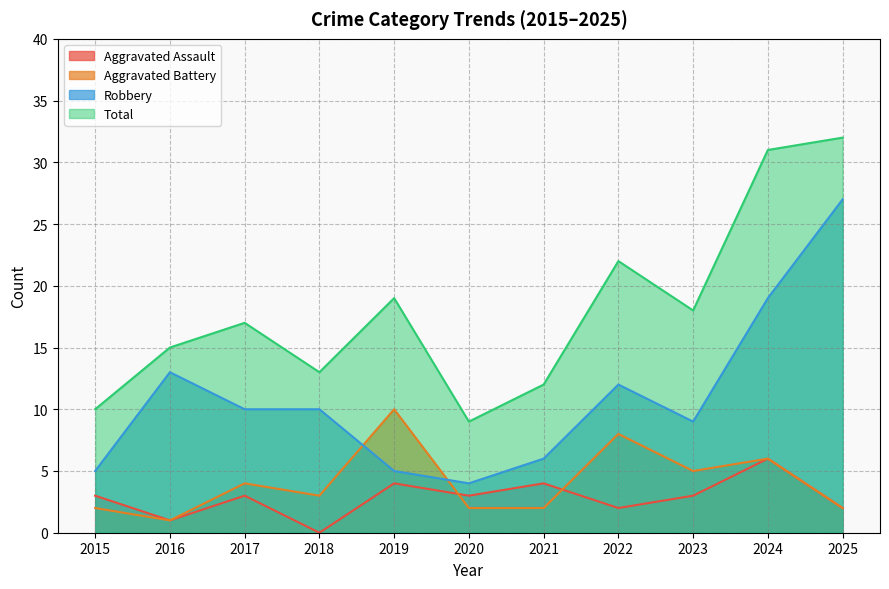

The value of Aggravated Battery at 2023 is 5. True or false?

True